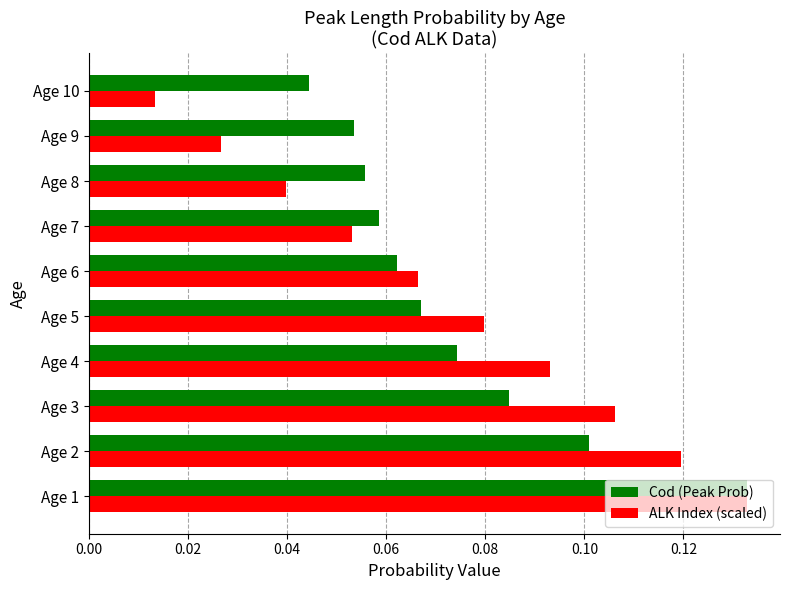

Between Age 1 and Age 3, which series saw the biggest shift?

Cod (Peak Prob)